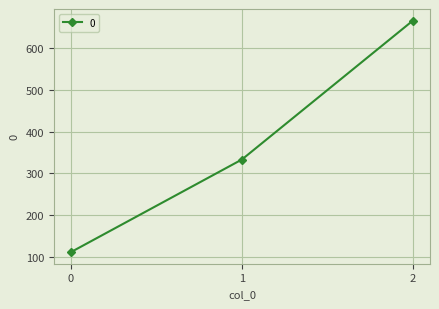

Is it true that the value at 0 is 111.1?

True